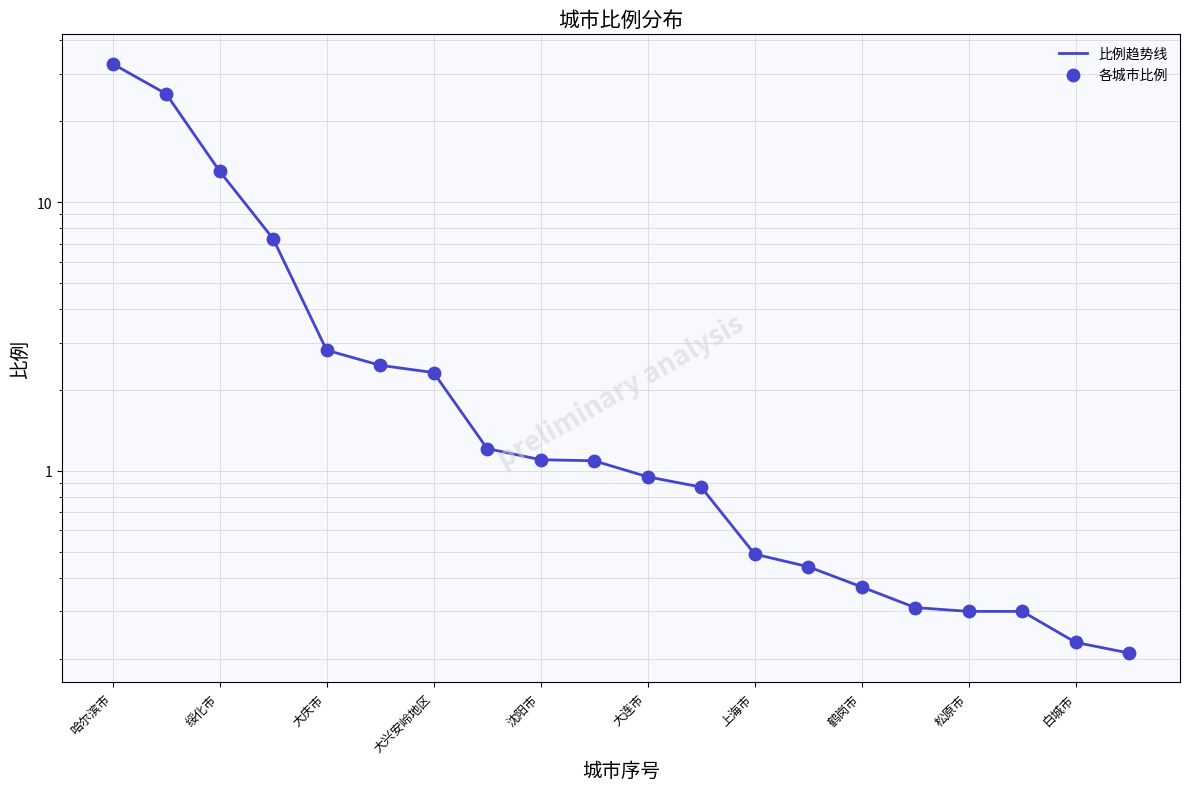

Which series has the largest Y range (max minus min)?

比例趋势线